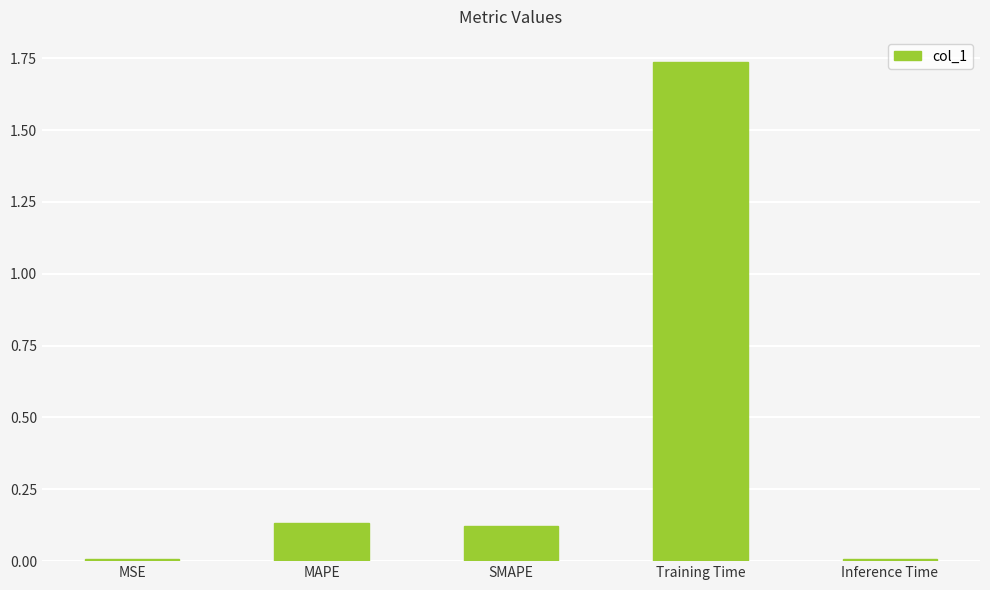

How many data points does each series have?

5